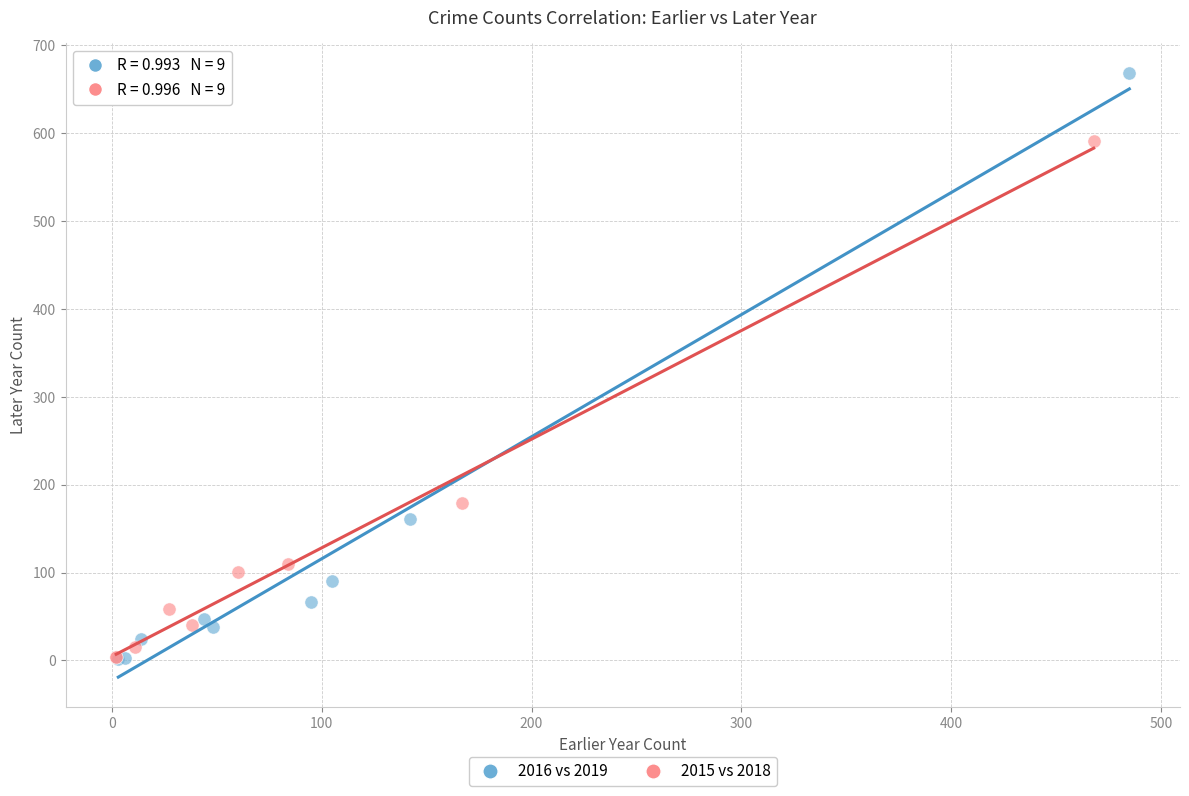

What are all the series names shown in the legend?

2016 vs 2019, 2015 vs 2018